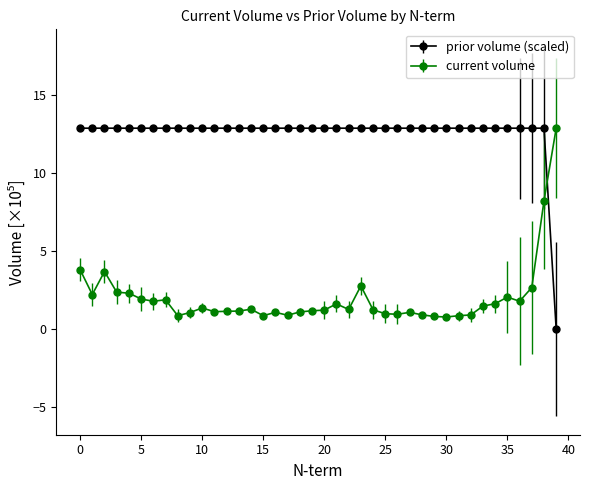

Which series has the largest total across all categories?

prior volume (scaled)